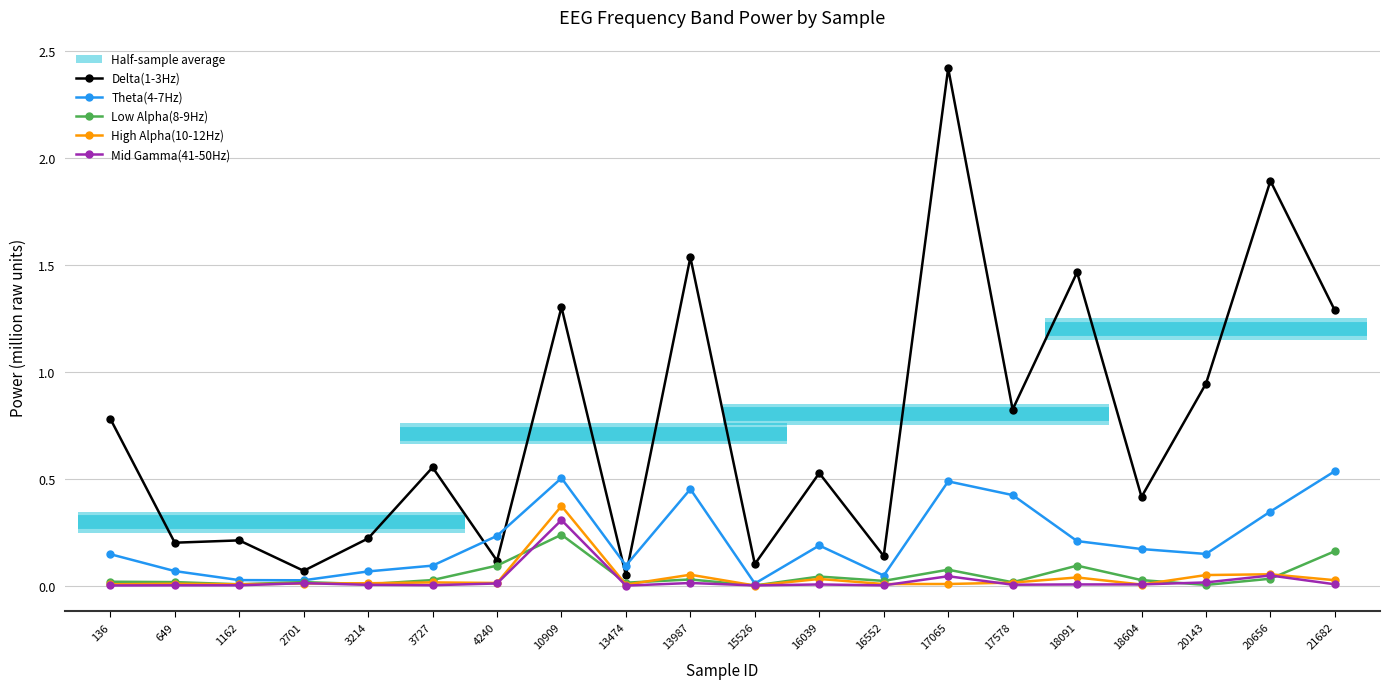

Which label corresponds to the smallest value in the chart?

13474